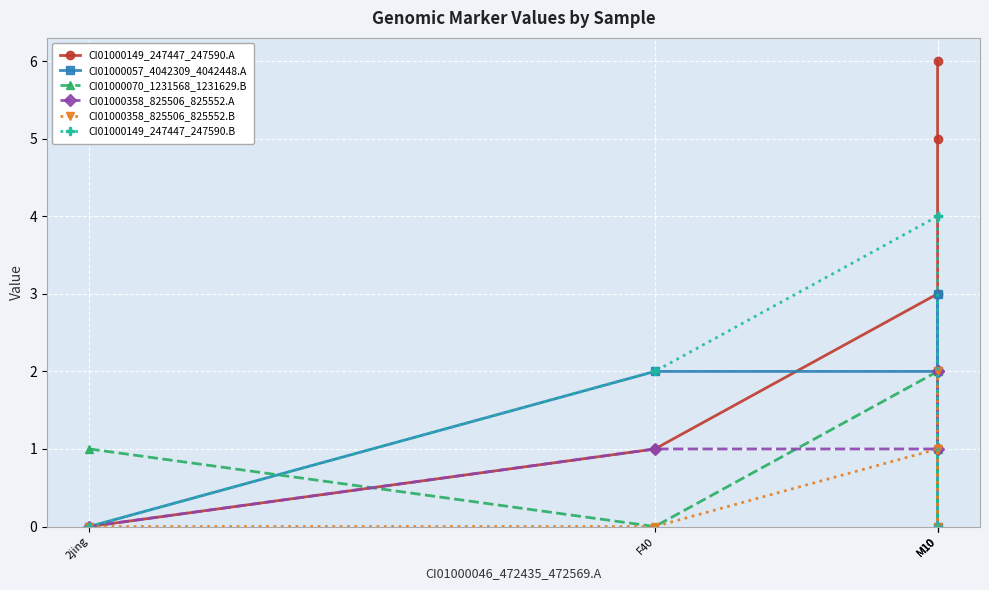

Rank the series at F40 from highest to lowest value.

CI01000057_4042309_4042448.A, CI01000149_247447_247590.B, CI01000149_247447_247590.A, CI01000358_825506_825552.A, CI01000070_1231568_1231629.B, CI01000358_825506_825552.B